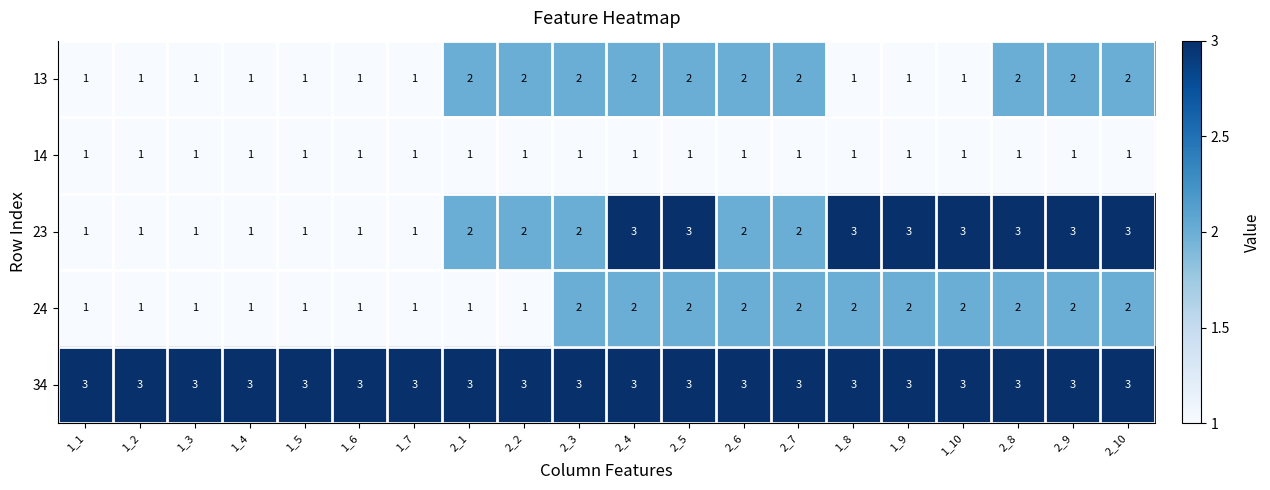

The 24 series shows 2 at 2_7. True or false?

True